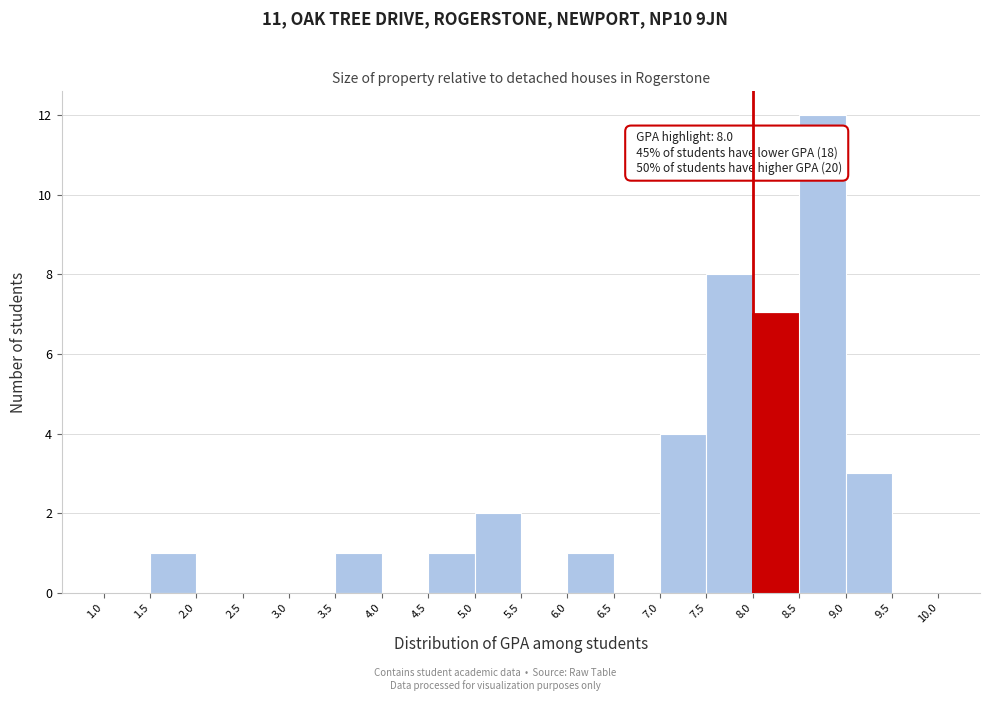

Which range on the x-axis has the tallest bar?

8.5 to 9.0